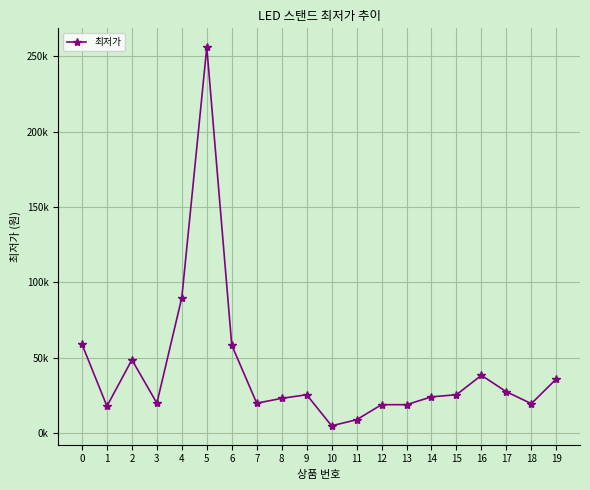

Where is the first local maximum?

2